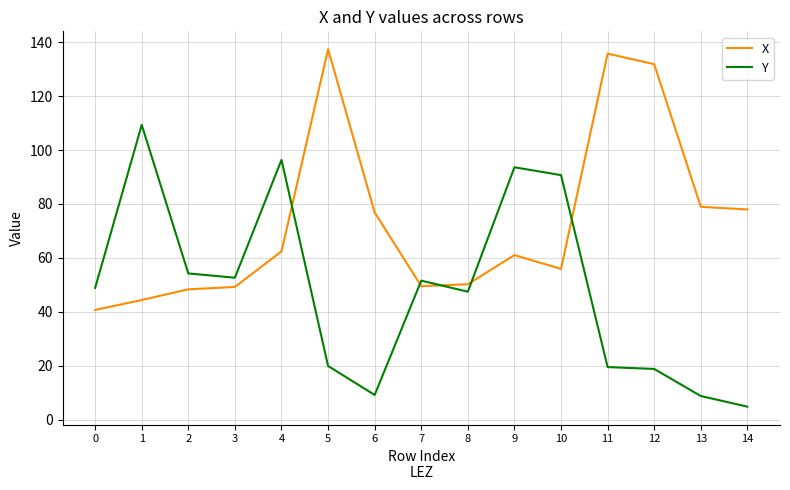

What is the difference between the maximum and minimum values in the X series?

96.7